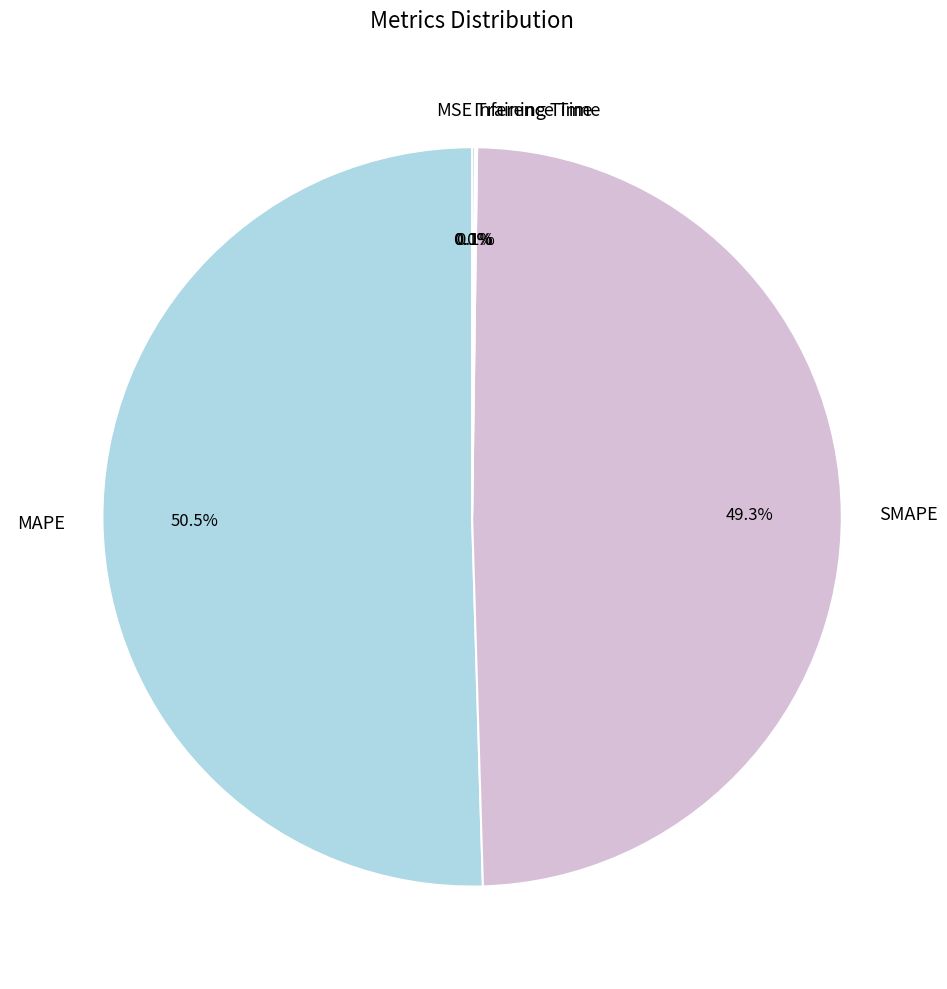

Does SMAPE represent more than half of the total?

No